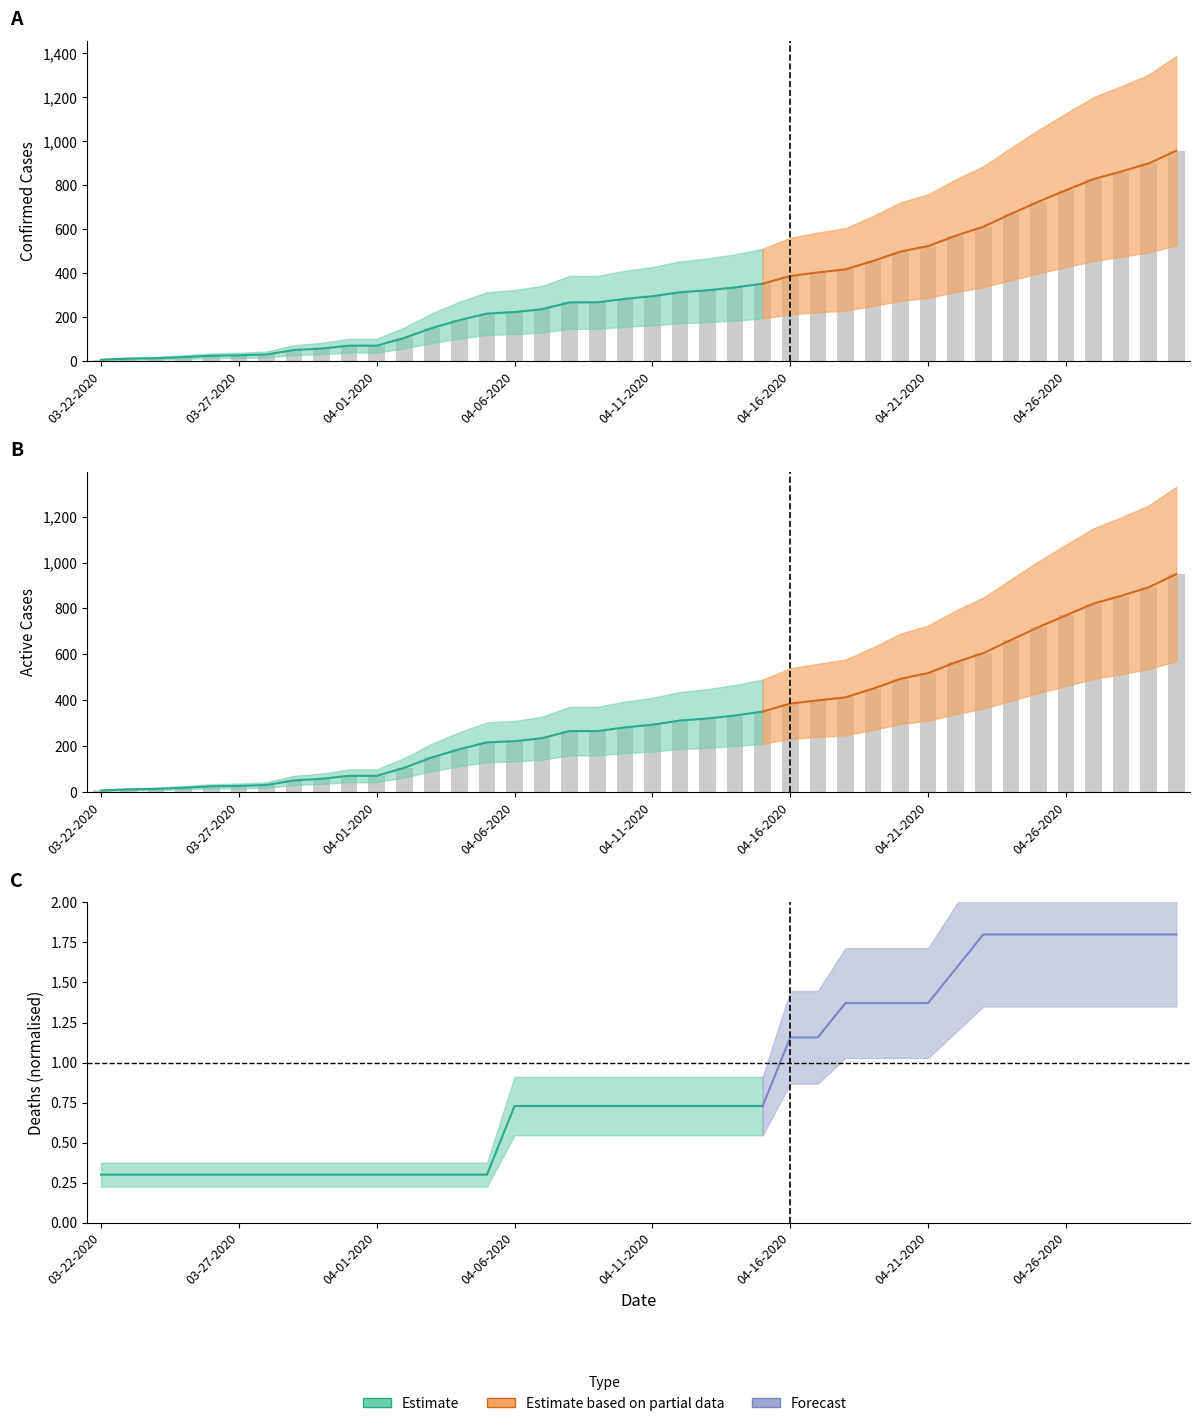

At which label does Active first exceed 293?

04-12-2020